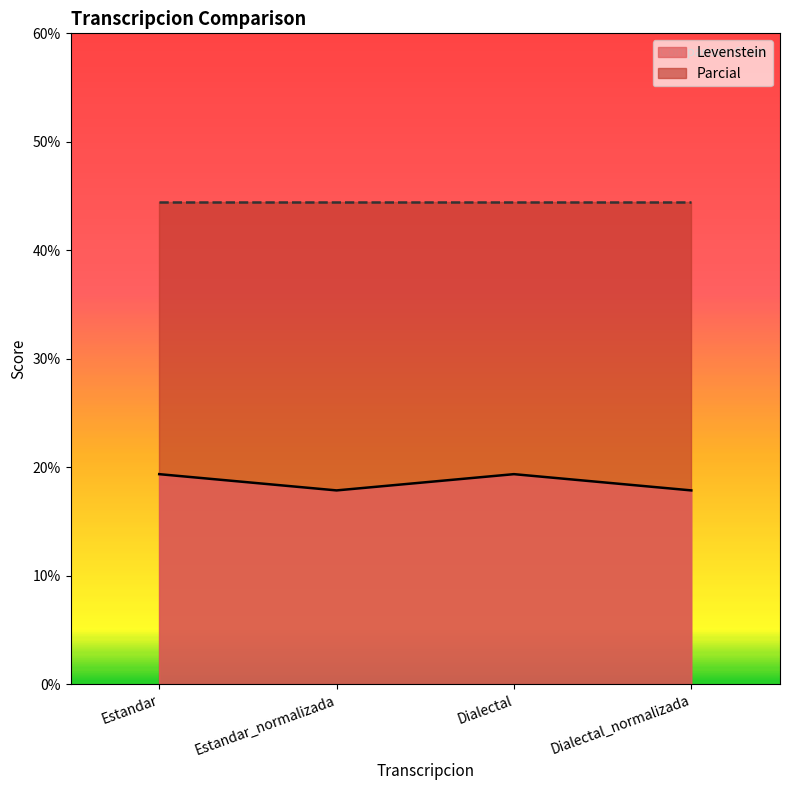

How many points are lower than both their immediate neighbors (excluding endpoints)?

1